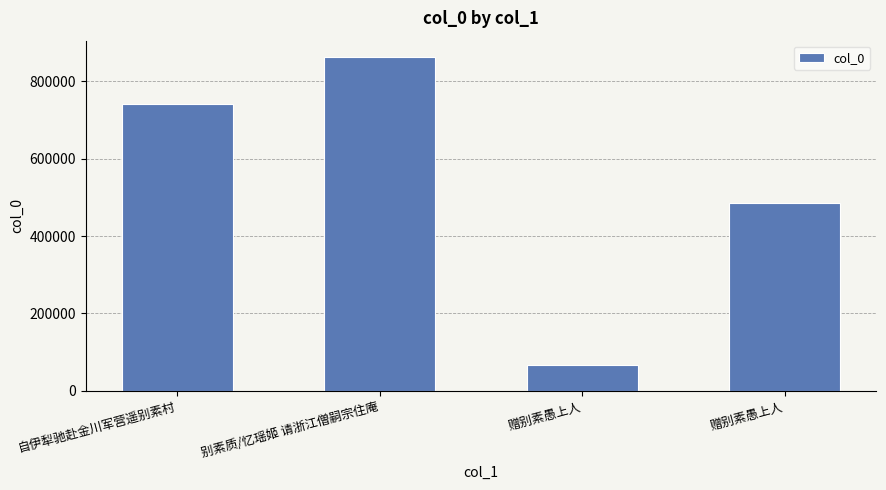

Reading right to left, transcribe all the data shown in this chart.

赠别素愚上人=486614	赠别素愚上人=67152	别素质/忆瑶姬 请浙江僧嗣宗住庵=861910	自伊犁驰赴金川军营遥别素村=740866